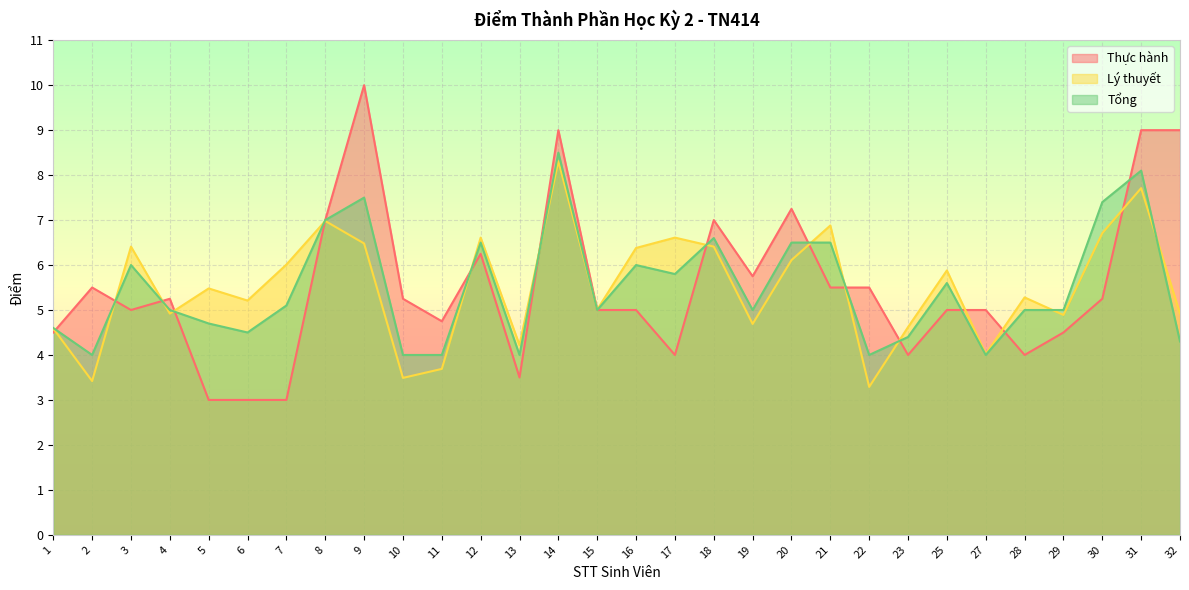

The Lý thuyết series shows 6.6 at 12. True or false?

True